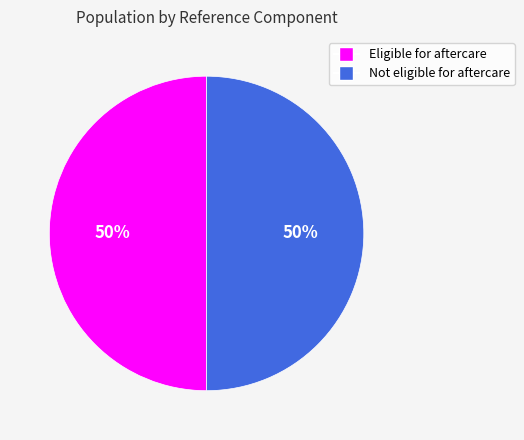

To the nearest percent, what is the average slice percentage?

50%